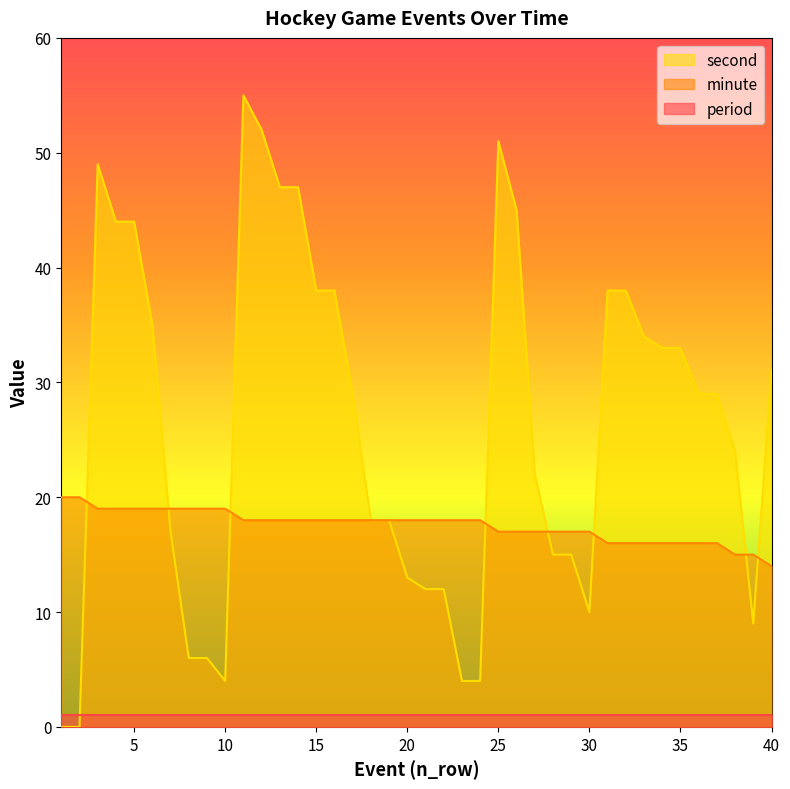

What is the lowest value of the minute series?

14